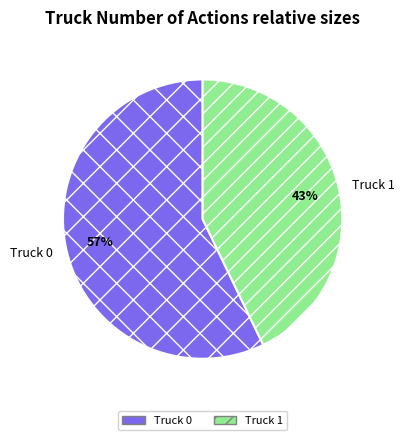

The Truck 1 slice represents 43% of the pie. True or false?

True